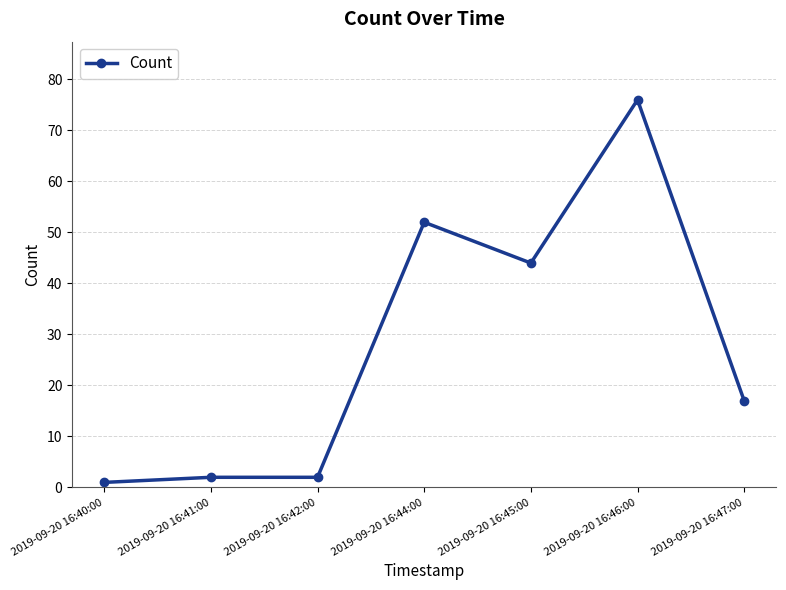

The value at 2019-09-20 16:45:00 is 44. True or false?

True